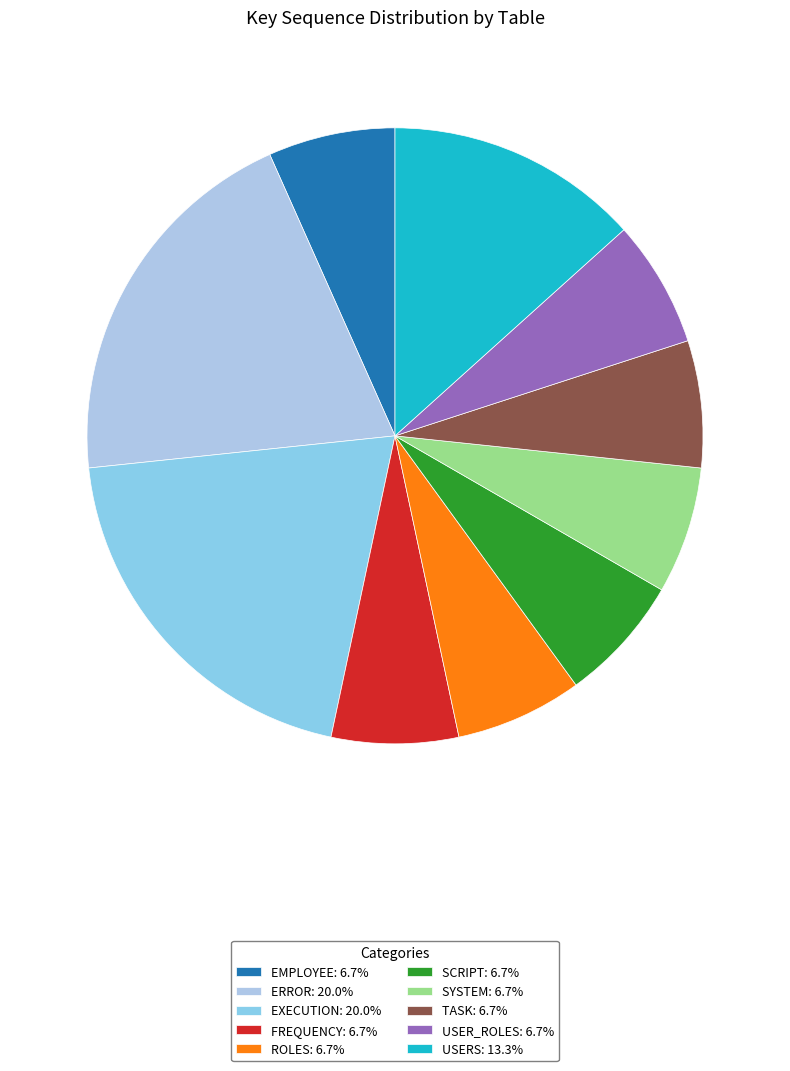

How many segments does this pie chart have?

10